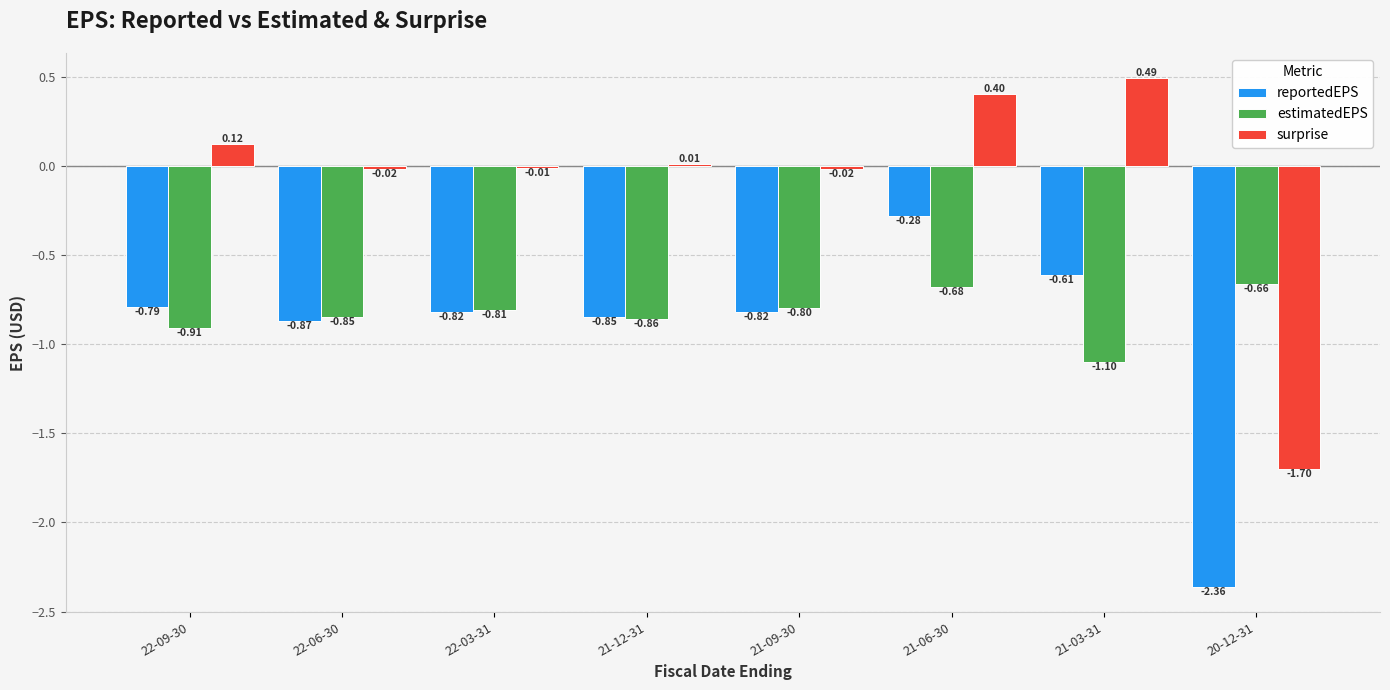

What is the difference between the second highest and minimum values in the surprise series?

2.1